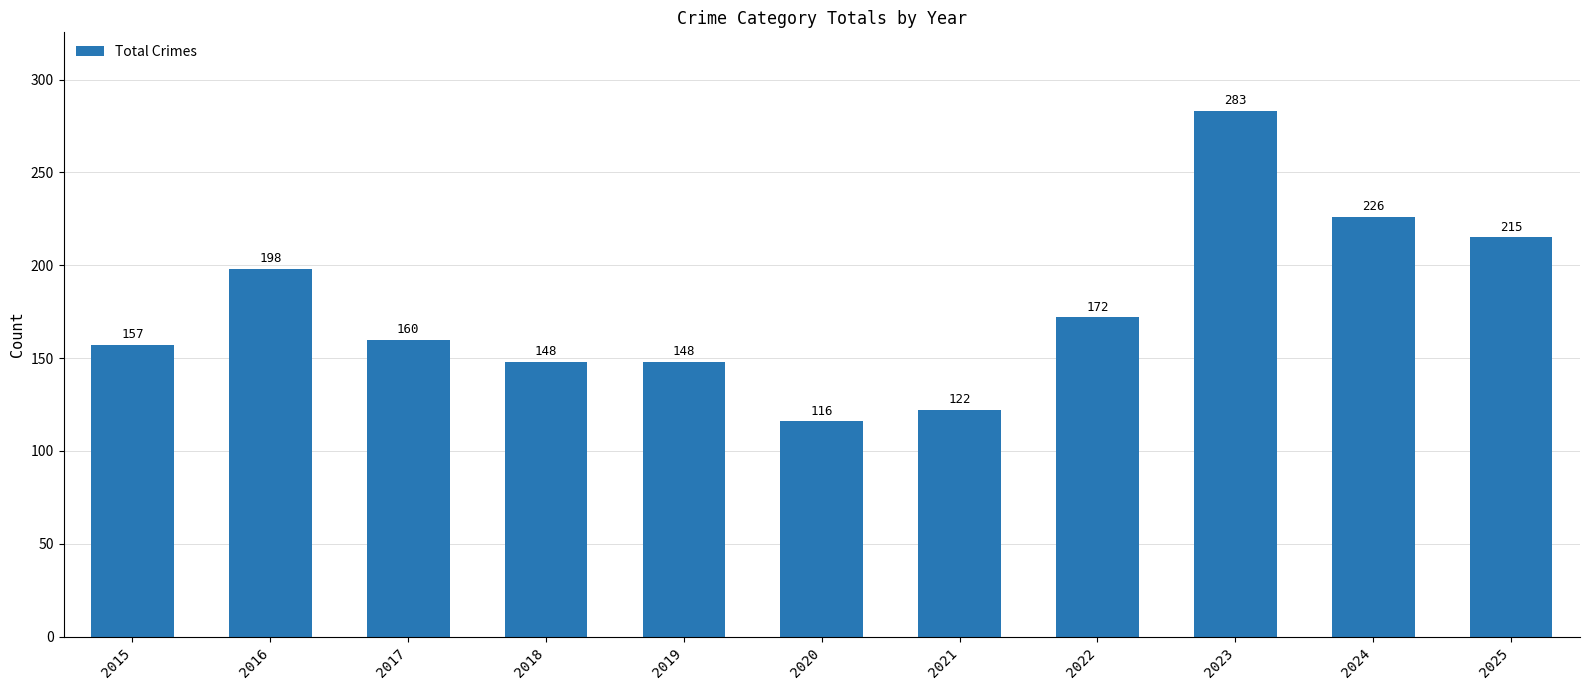

What is the sum of the values at 2025 and 2018?

363